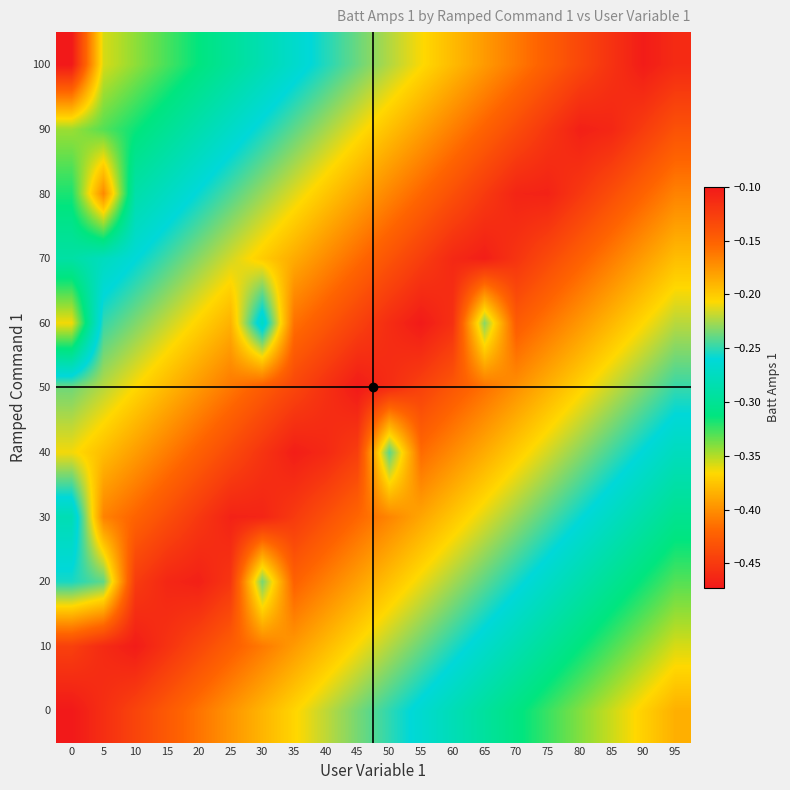

What is the difference between the highest and lowest values at 15?

0.2